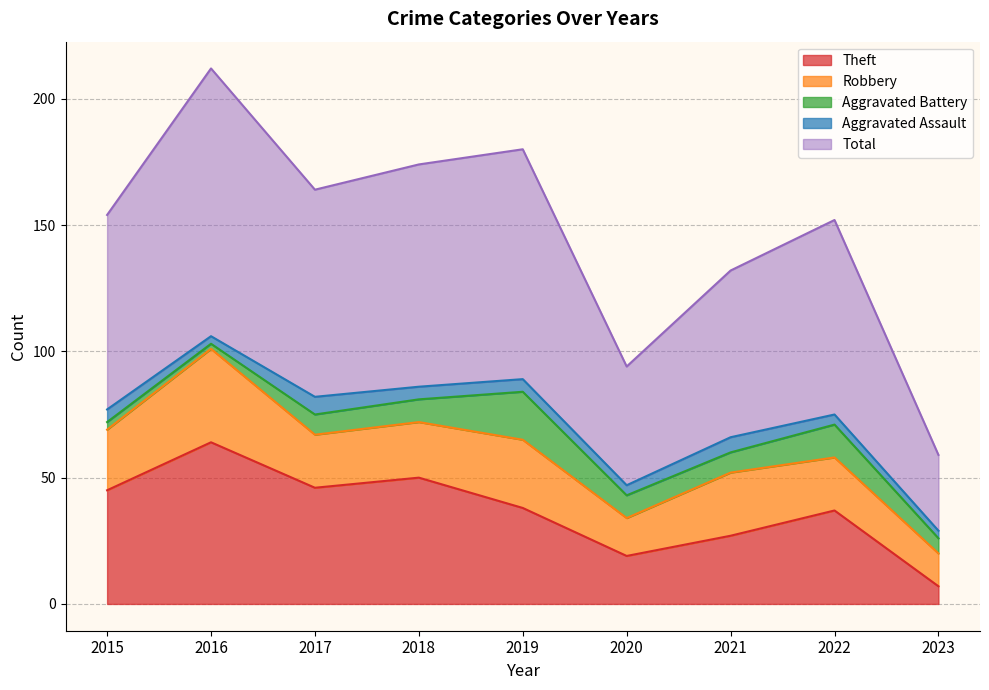

Which series has the widest spread of values?

Total